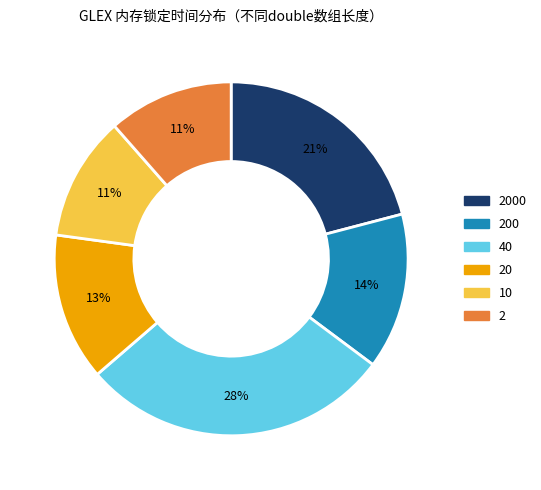

Does any single category account for the majority?

No